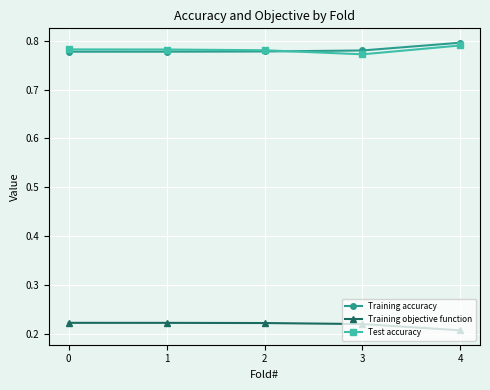

Count the Training objective function values in the range 0 to 1.

5